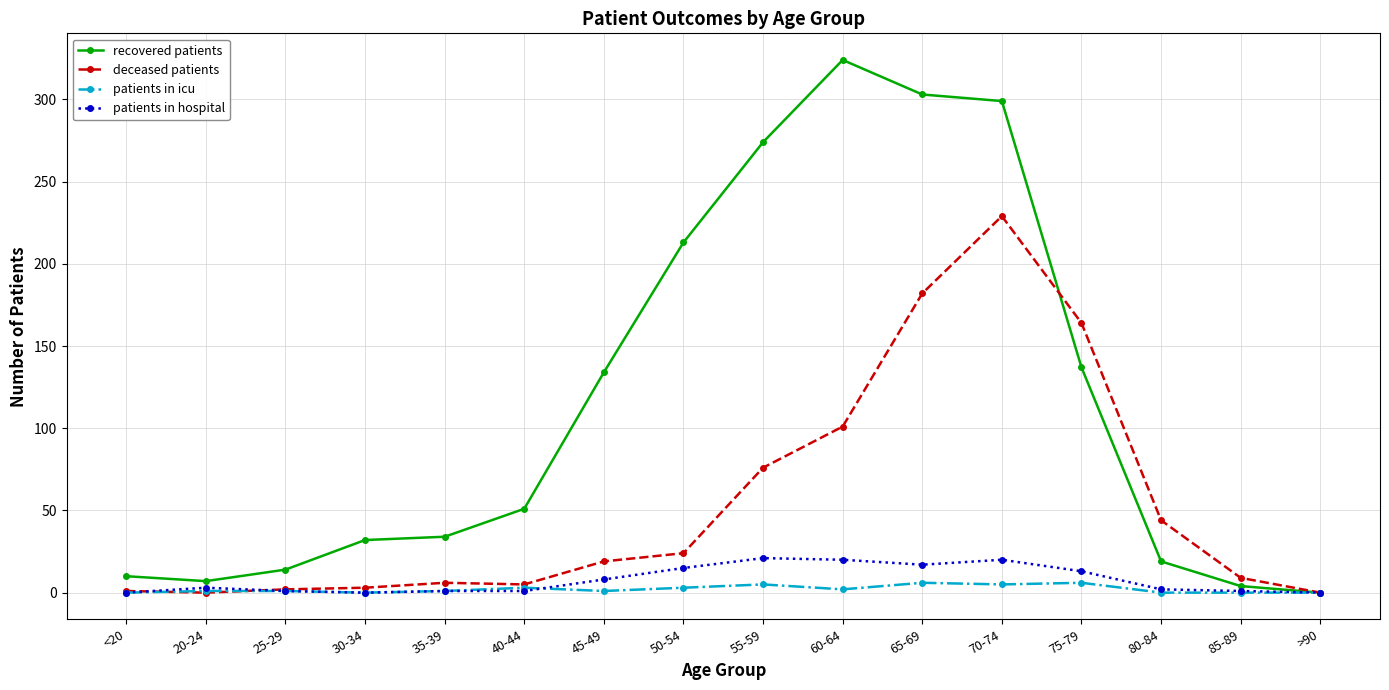

Rank the series at 65-69 from lowest to highest value.

patients in icu, patients in hospital, deceased patients, recovered patients